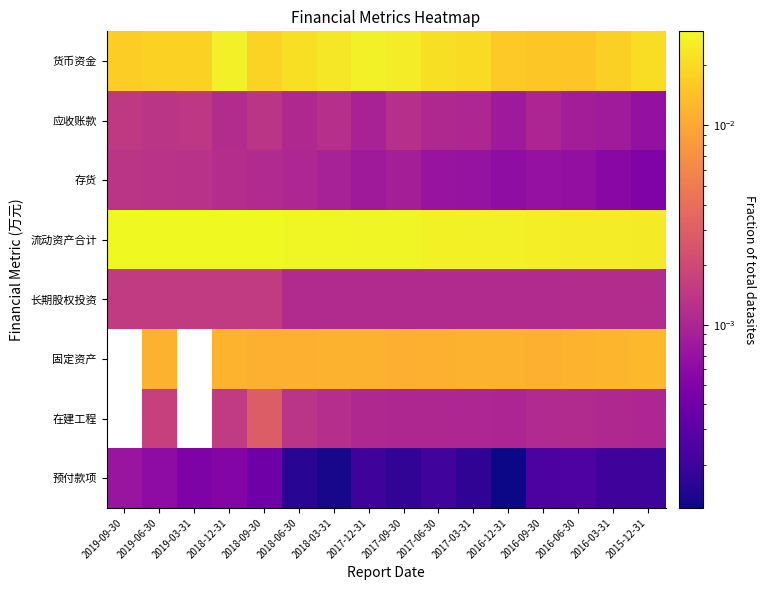

At which label does 应收账款 reach its peak?

2019-09-30